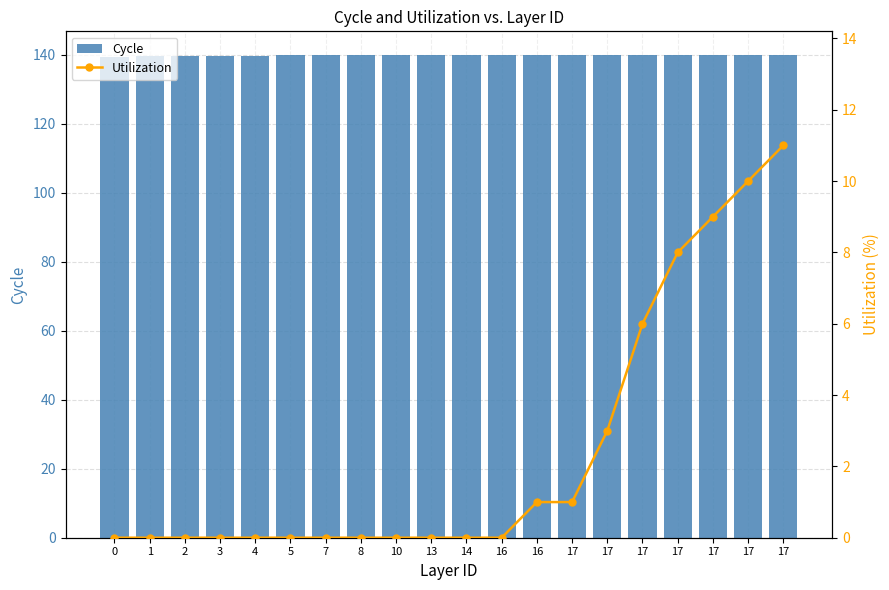

What are all the series names shown in the legend?

Cycle, Utilization